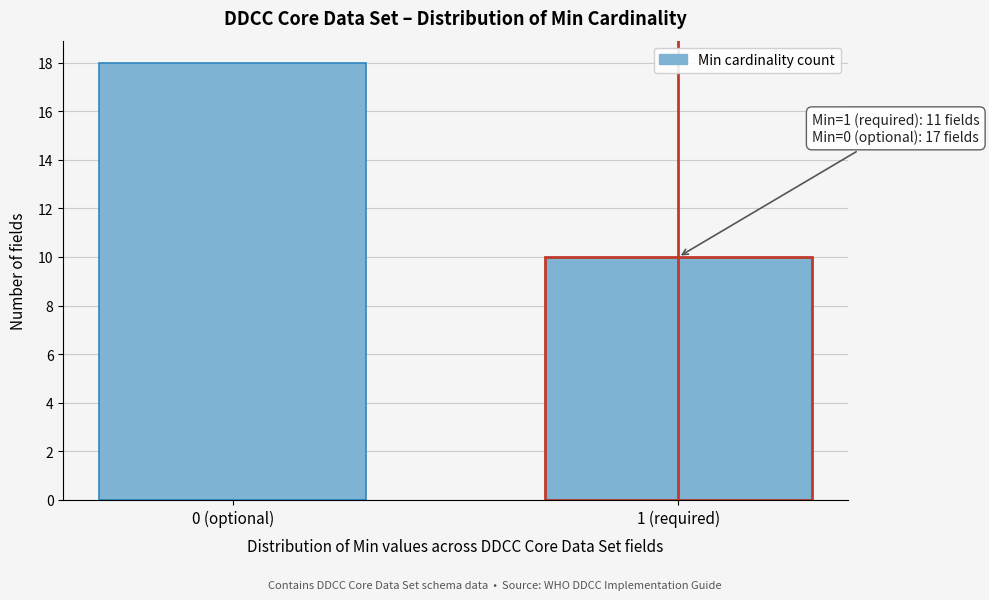

Reading left to right, what are all the values shown in this chart?

0 (optional)=18	1 (required)=10